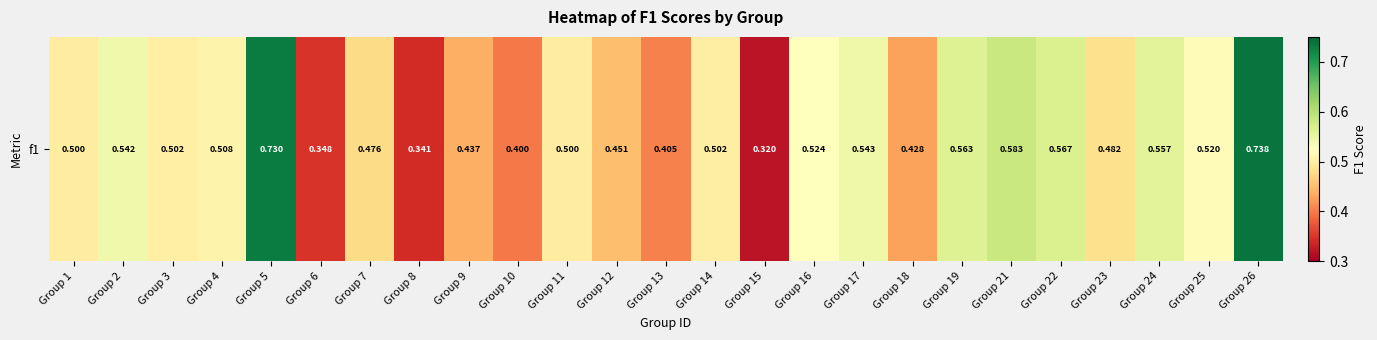

The value at Group 24 is 0.6. True or false?

True